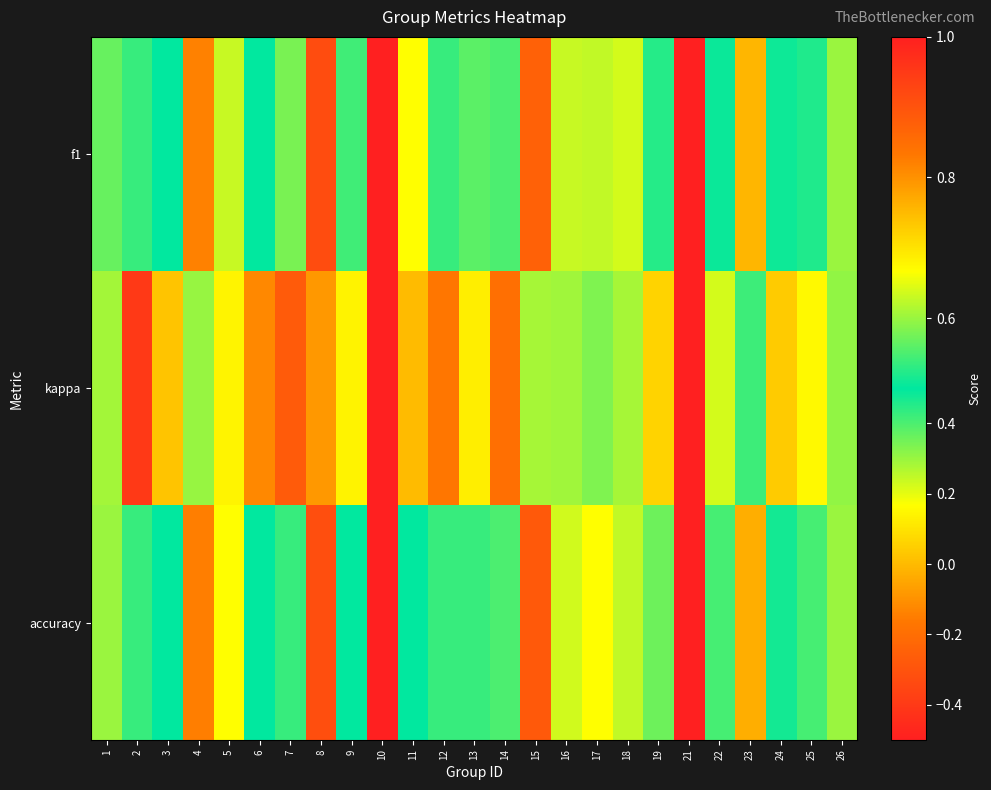

Rank the series by their maximum value, from lowest to highest.

f1, kappa, accuracy